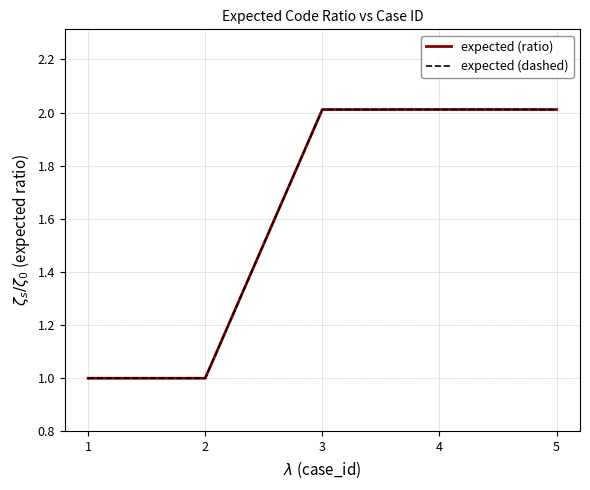

Reading left to right, list all the values displayed in this chart.

expected (ratio): 1.0	1.0	2.0	2.0	2.0
expected (dashed): 1.0	1.0	2.0	2.0	2.0